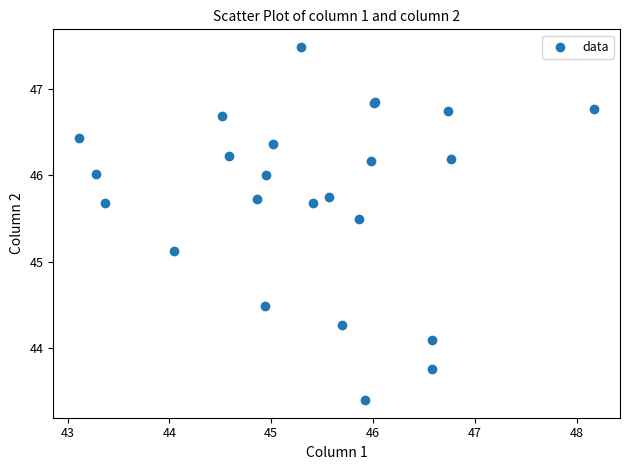

What Y value in the scatter plot is closest to 45?

45.1